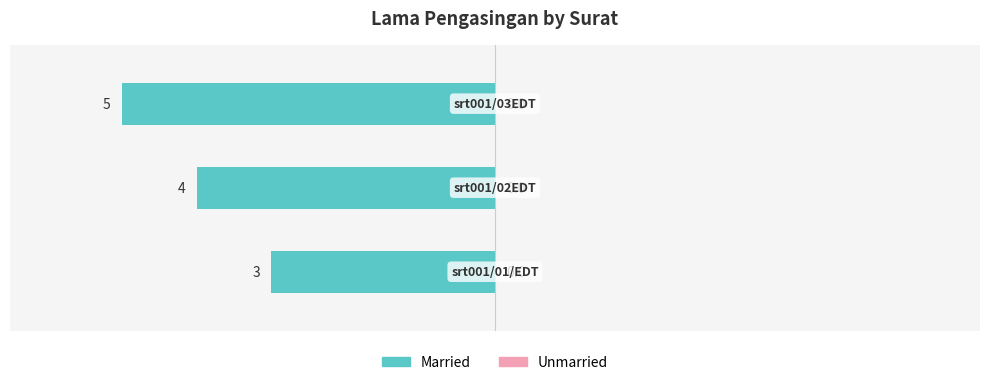

Reading left to right, list all the values displayed in this chart.

3	4	5